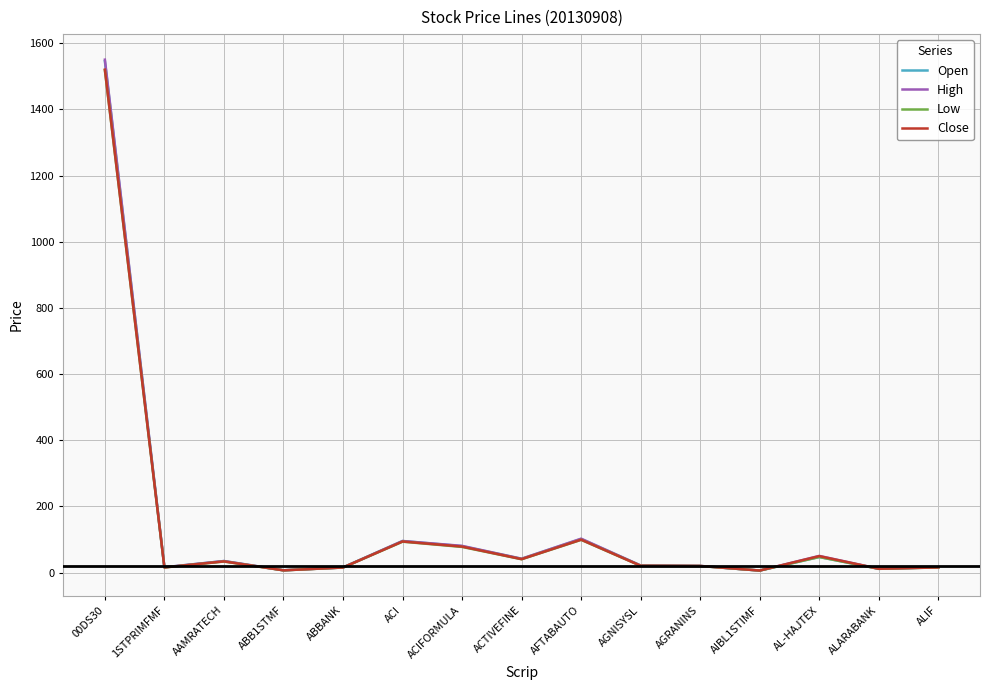

What is the difference between the maximum and minimum values in the Open series?

1539.2